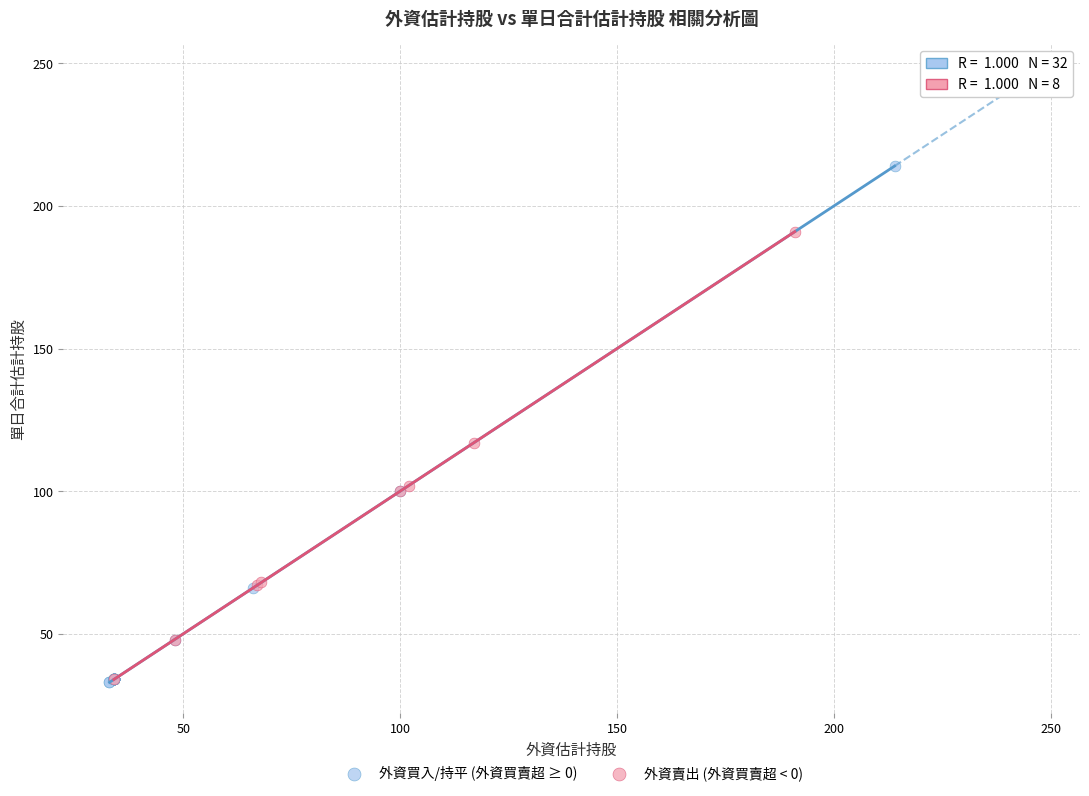

Which series has the widest spread of Y values?

外資買入/持平 (外資買賣超 ≥ 0)